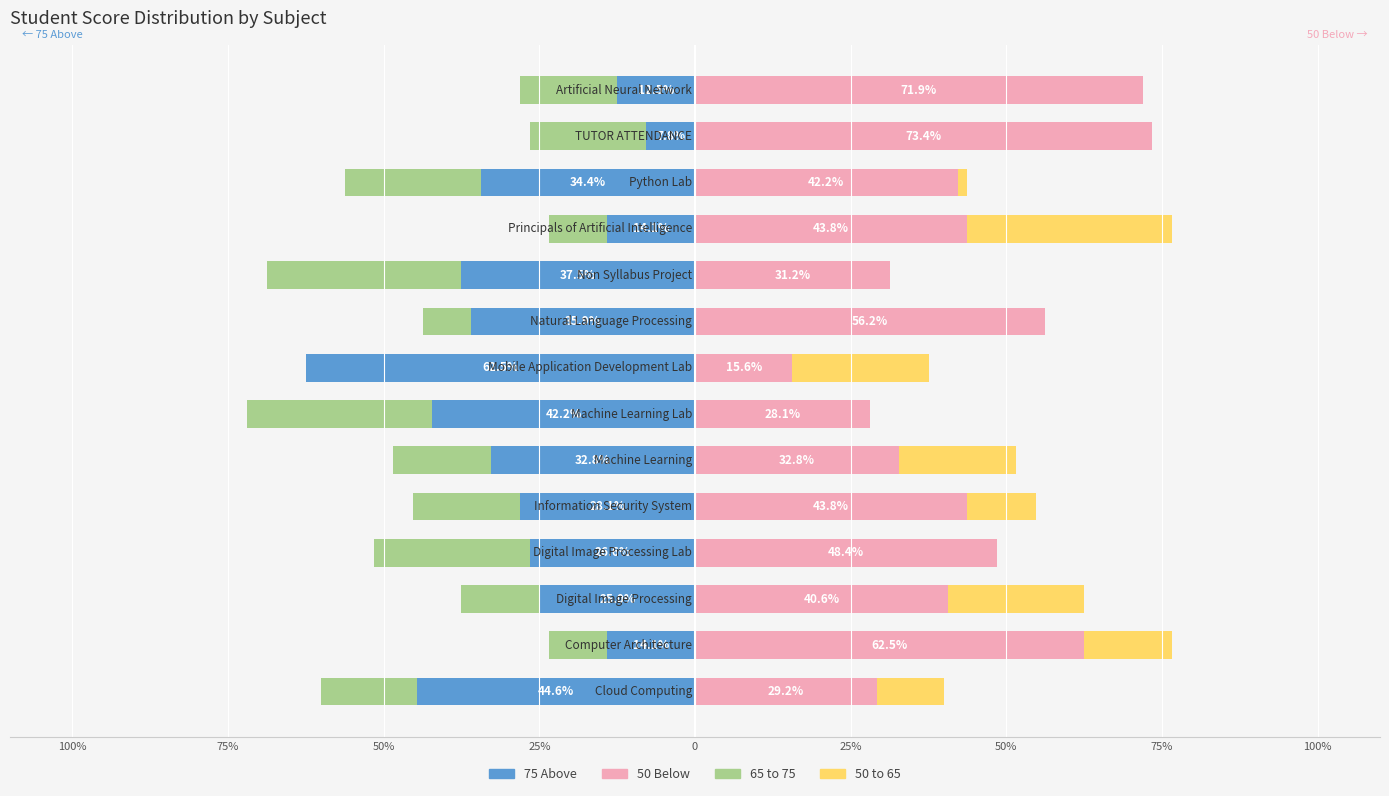

What is the average value of the 75 Above series?

-29.9